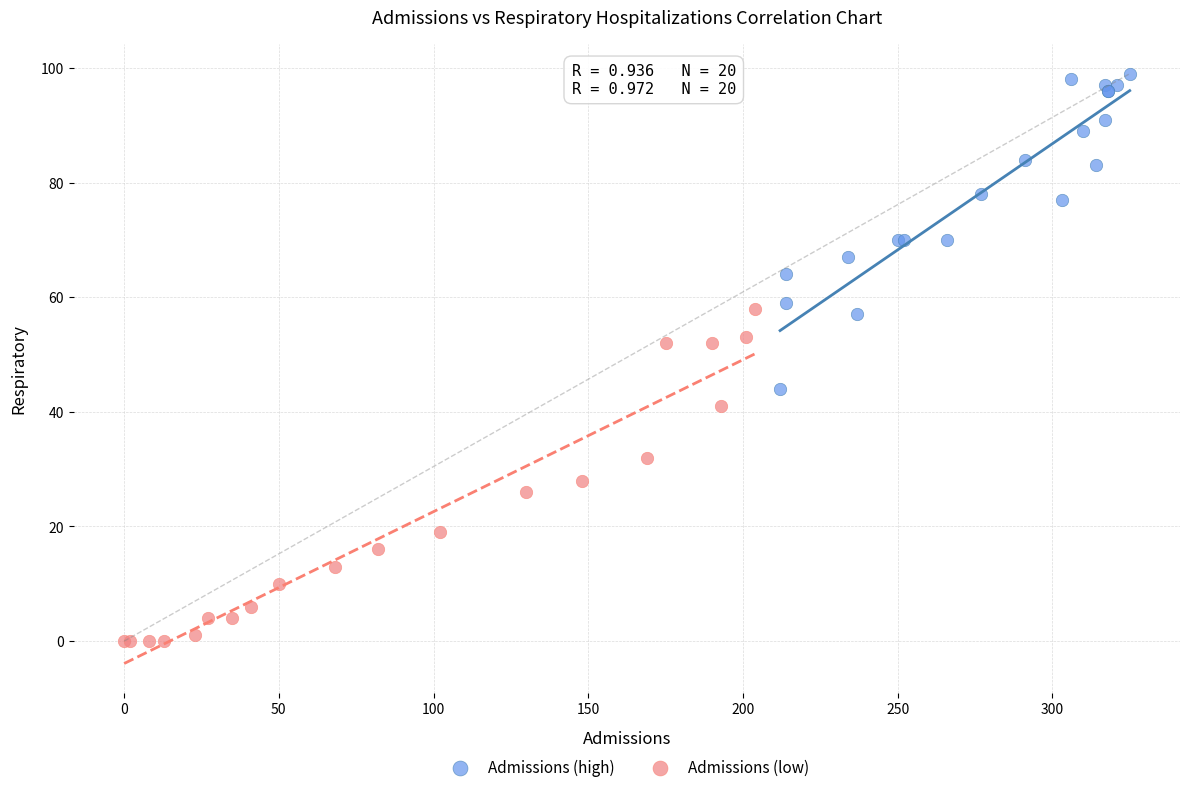

Which series reaches the maximum Y coordinate?

Admissions (high)